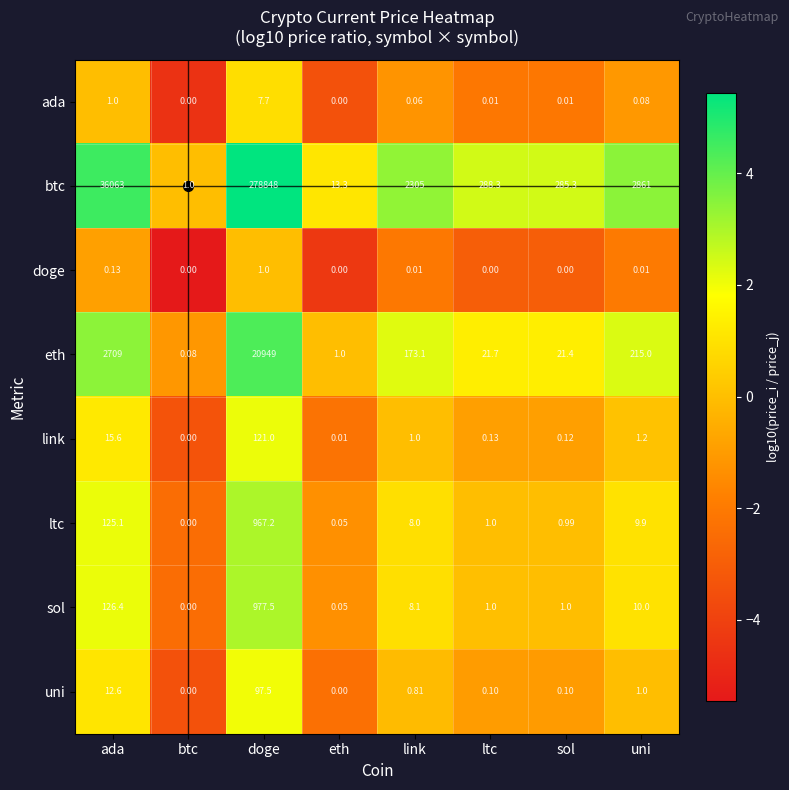

At which label is sol closest to 488?

ada